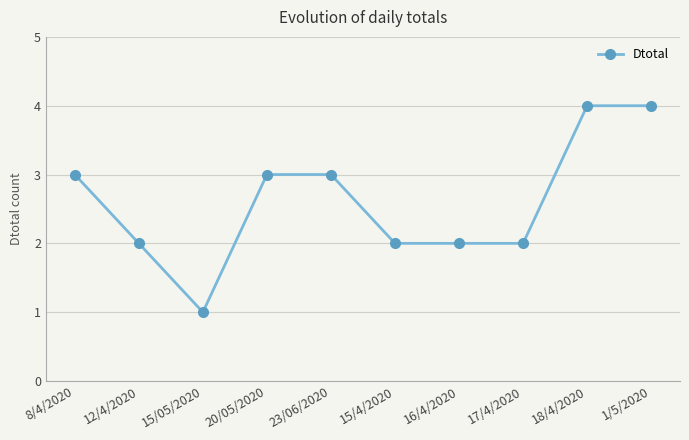

Does the chart display data point markers on the line(s)?

Yes